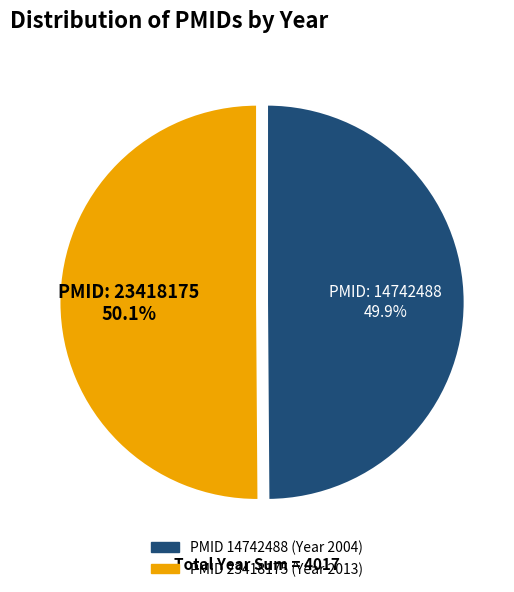

How many segments does this pie chart have?

2